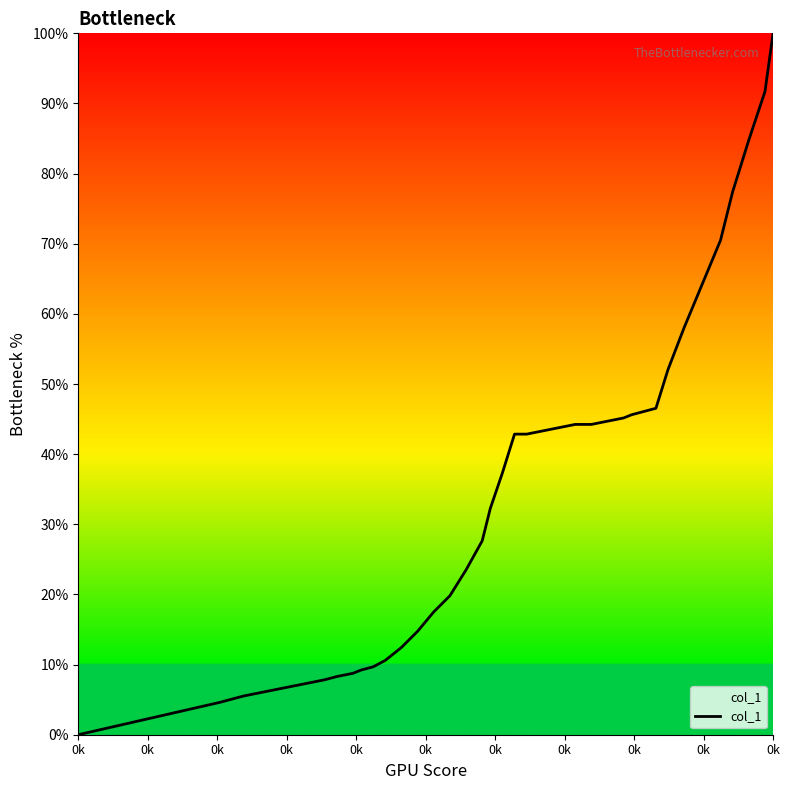

What is the greatest value displayed?

100.0